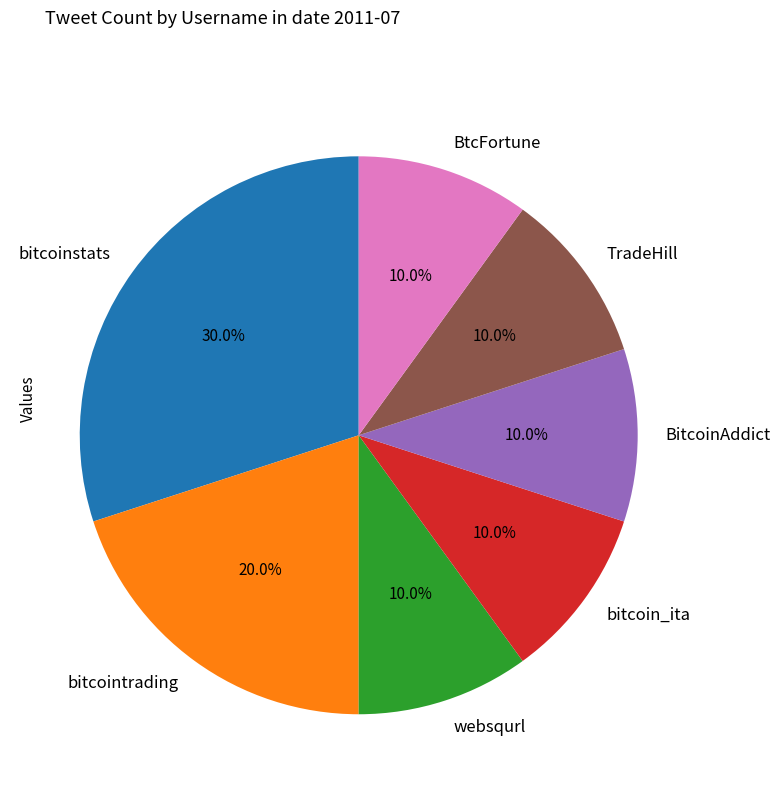

What percentage is NOT represented by TradeHill?

90.0%